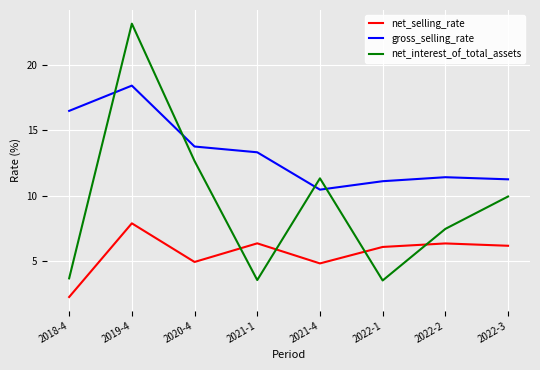

What is the approximate value of gross_selling_rate at 2022-1?

11.1